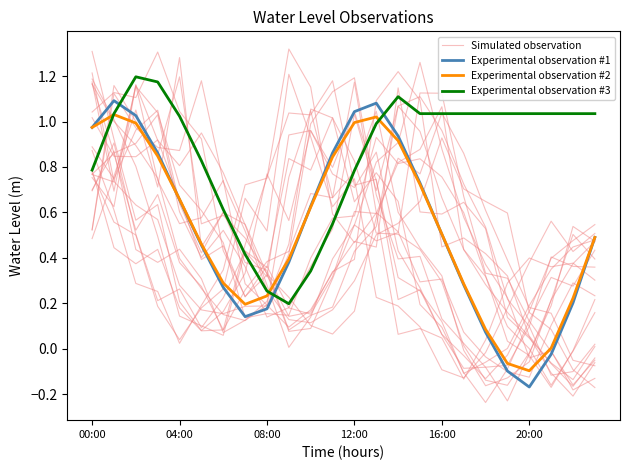

What is the label of the 24th point from the left?

23